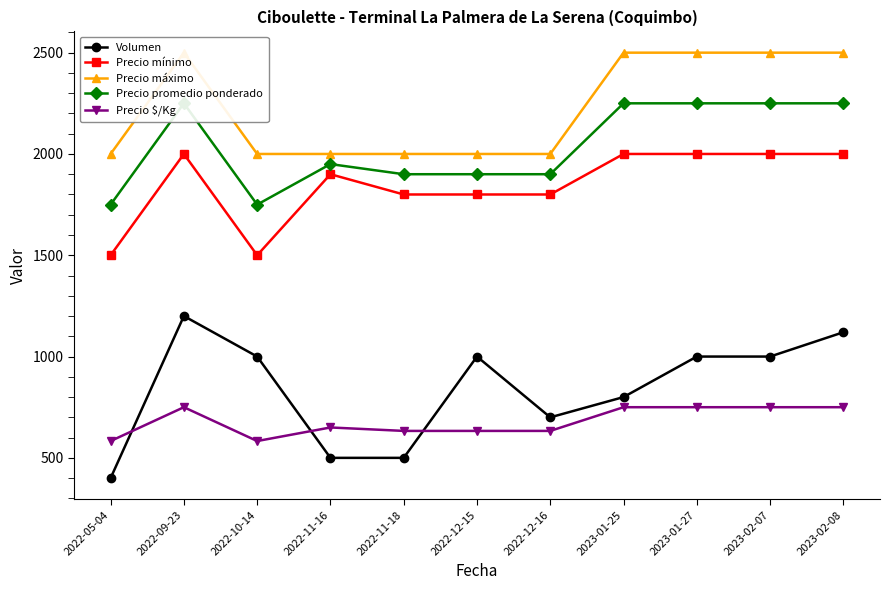

What is the difference between the highest and lowest values at 2022-11-16?

1500